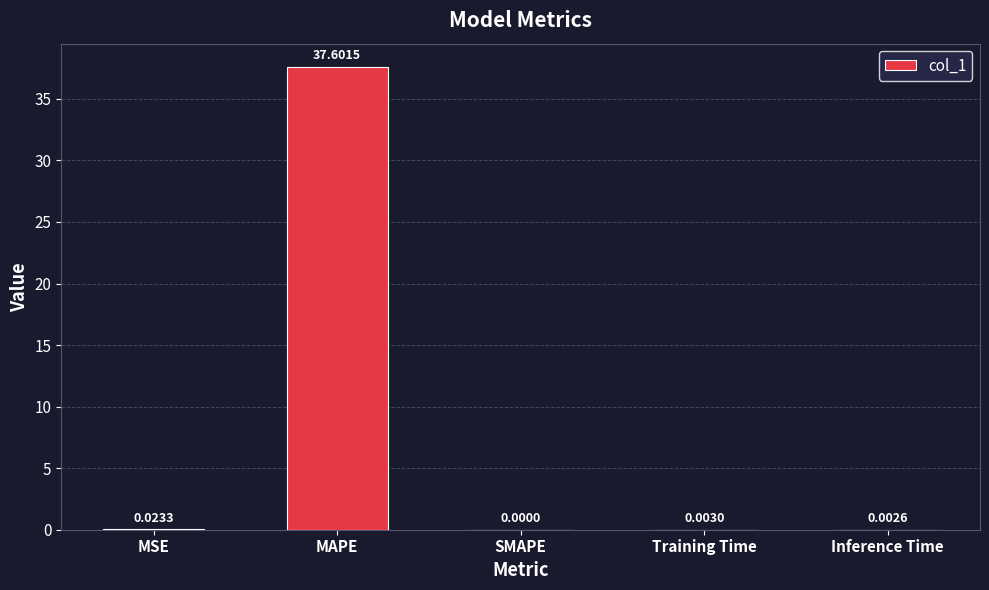

At which category does the chart reach its peak across all series?

MAPE